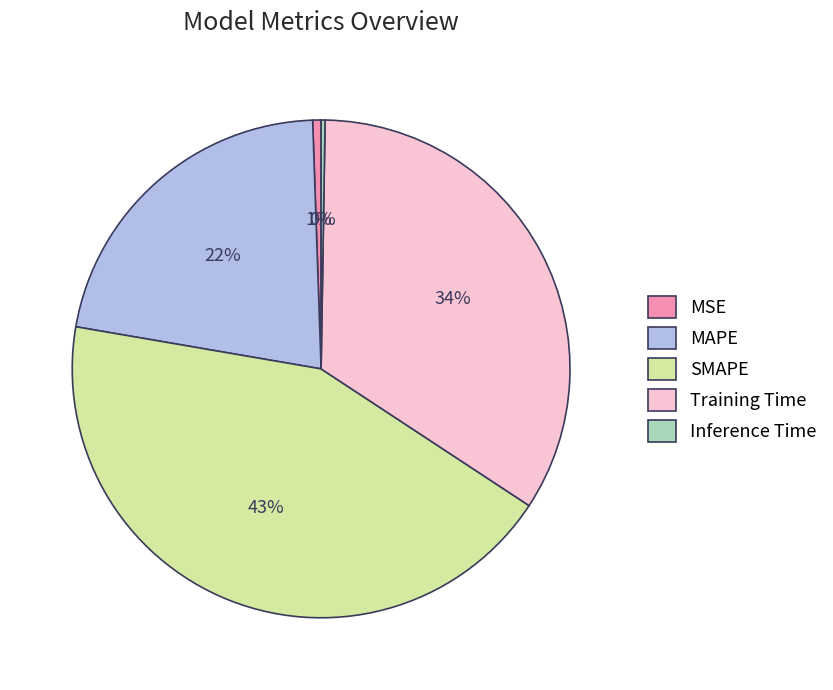

Which slice is the largest?

SMAPE